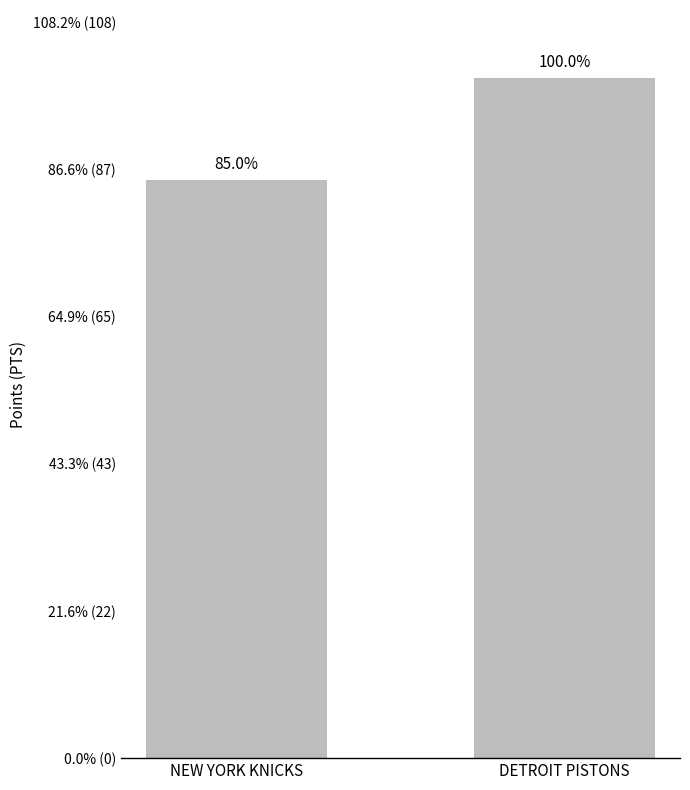

What is the difference between the values at DETROIT PISTONS and NEW YORK KNICKS?

15